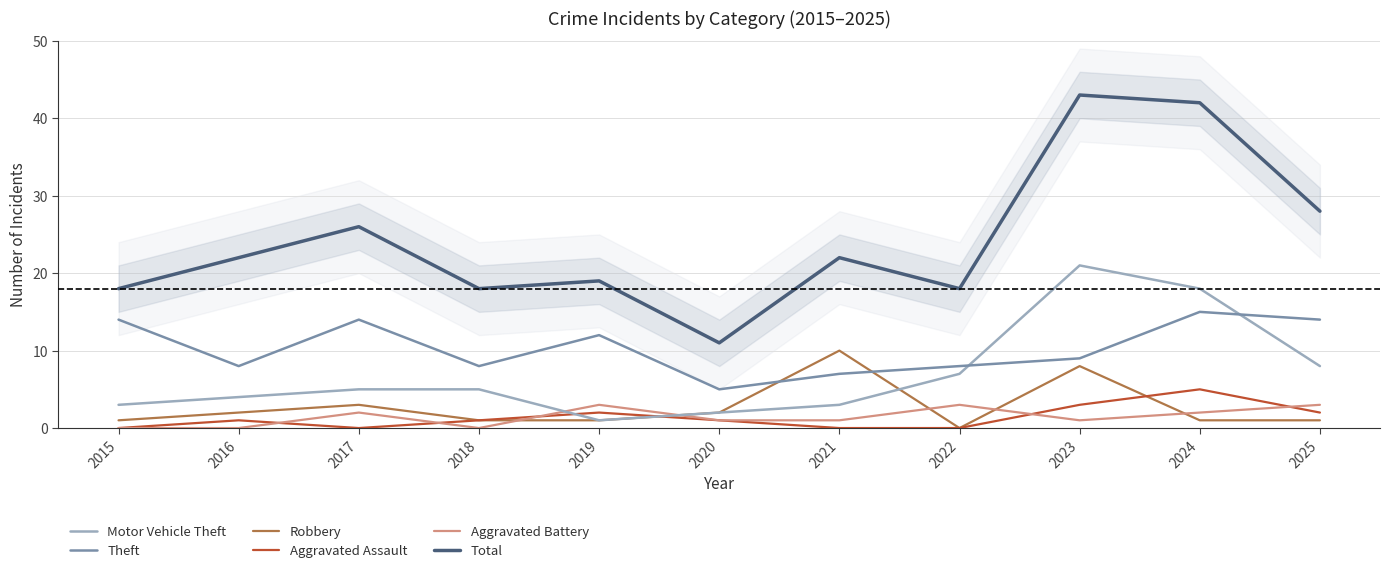

What is the maximum value shown in the chart?

43